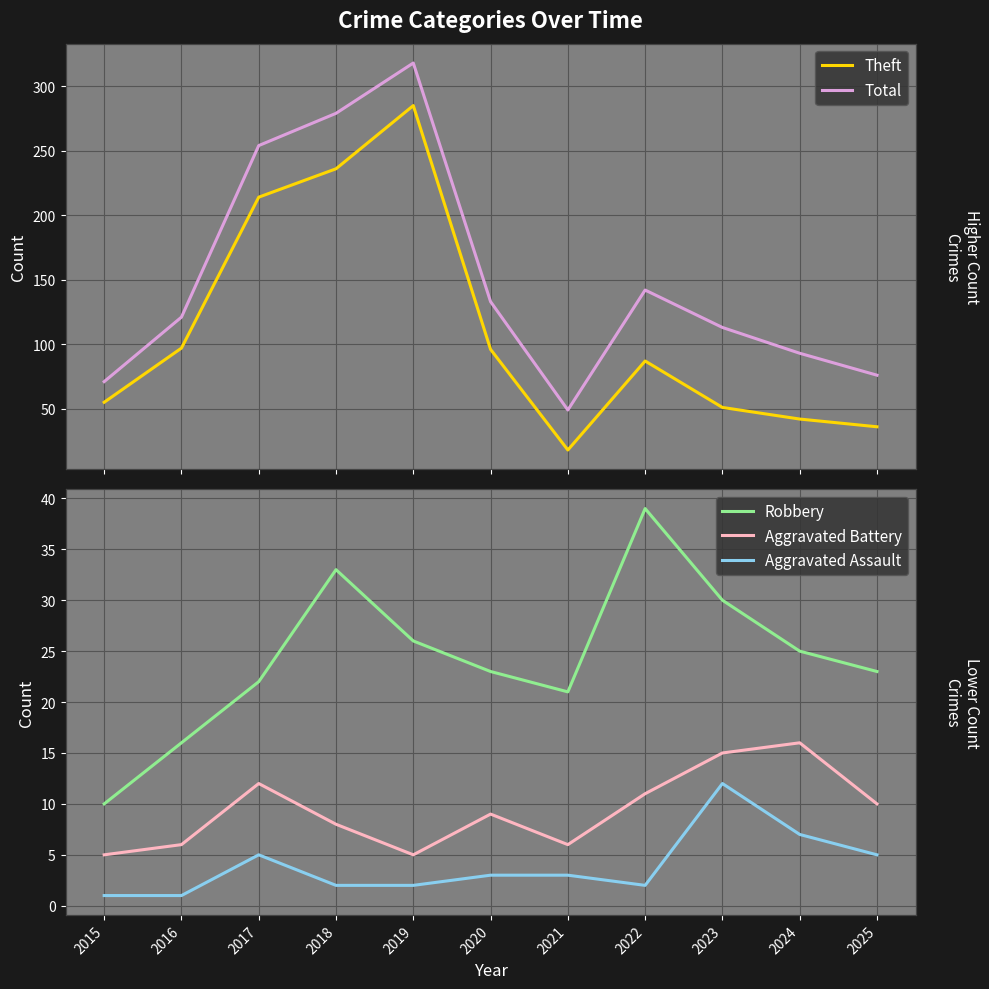

What value does the Total series have at 2023?

113